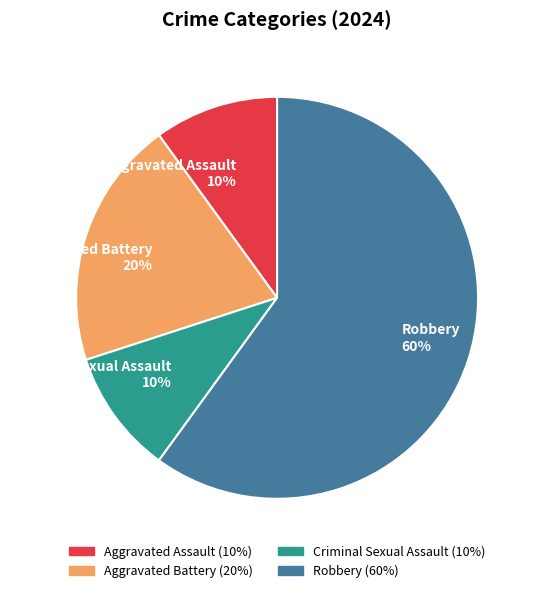

Is it true that Criminal Sexual Assault is 10% of the pie?

True